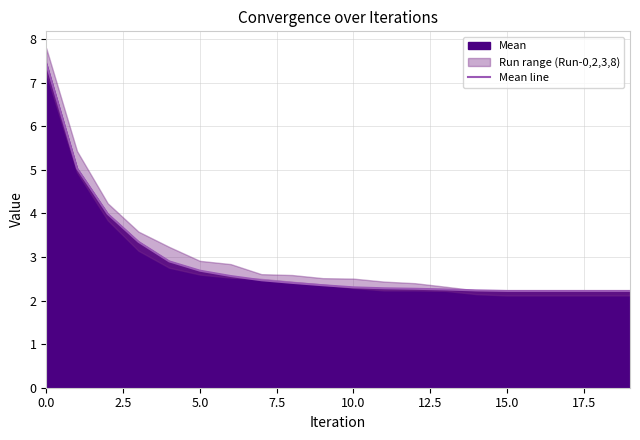

True or false: Mean line has a value of 0.5 at 10.0.

False